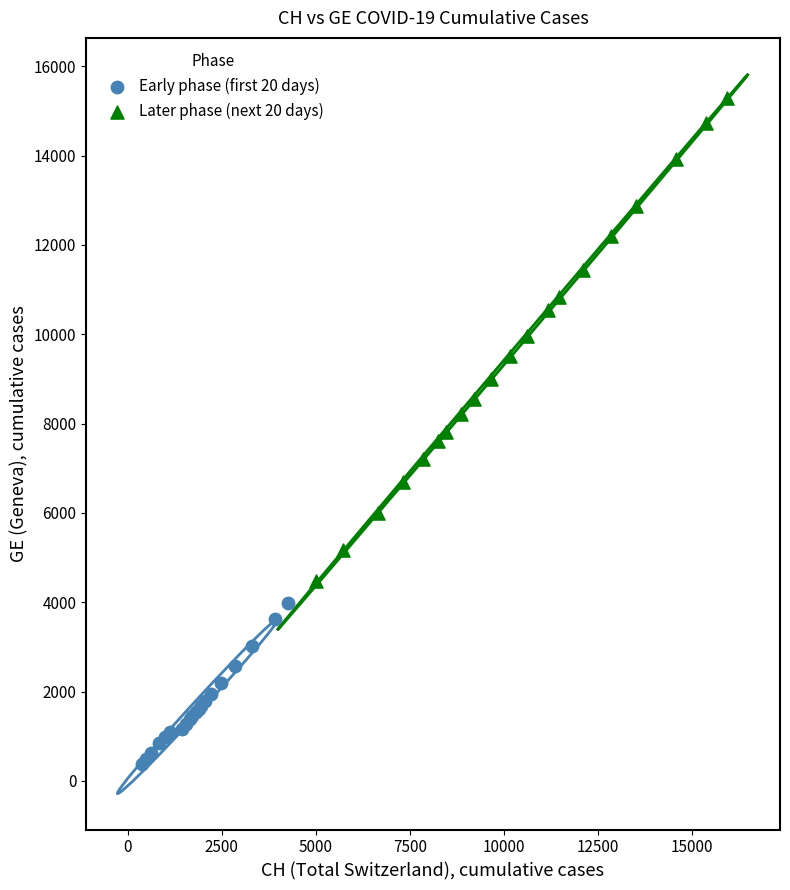

Which series contains the lowest Y value?

Early phase (first 20 days)